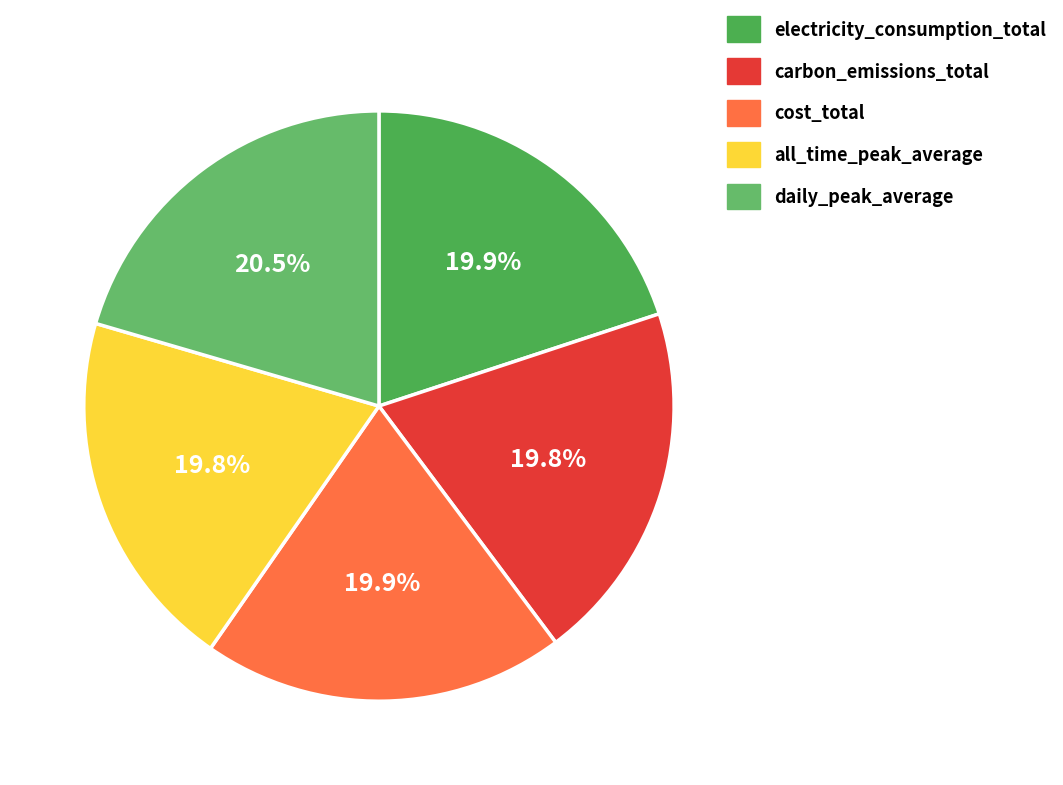

To the nearest percent, what percentage of the pie is all_time_peak_average?

20%